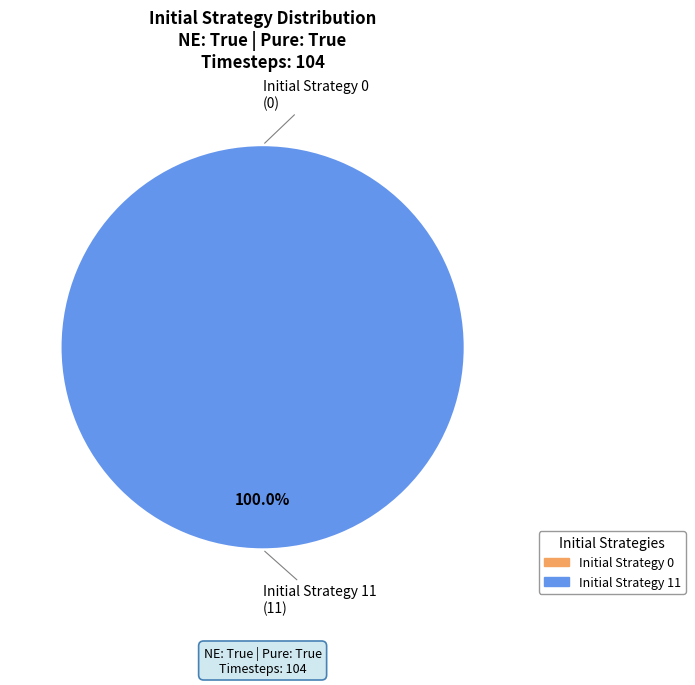

Is it true that Initial Strategy 11 is 99% of the pie?

False